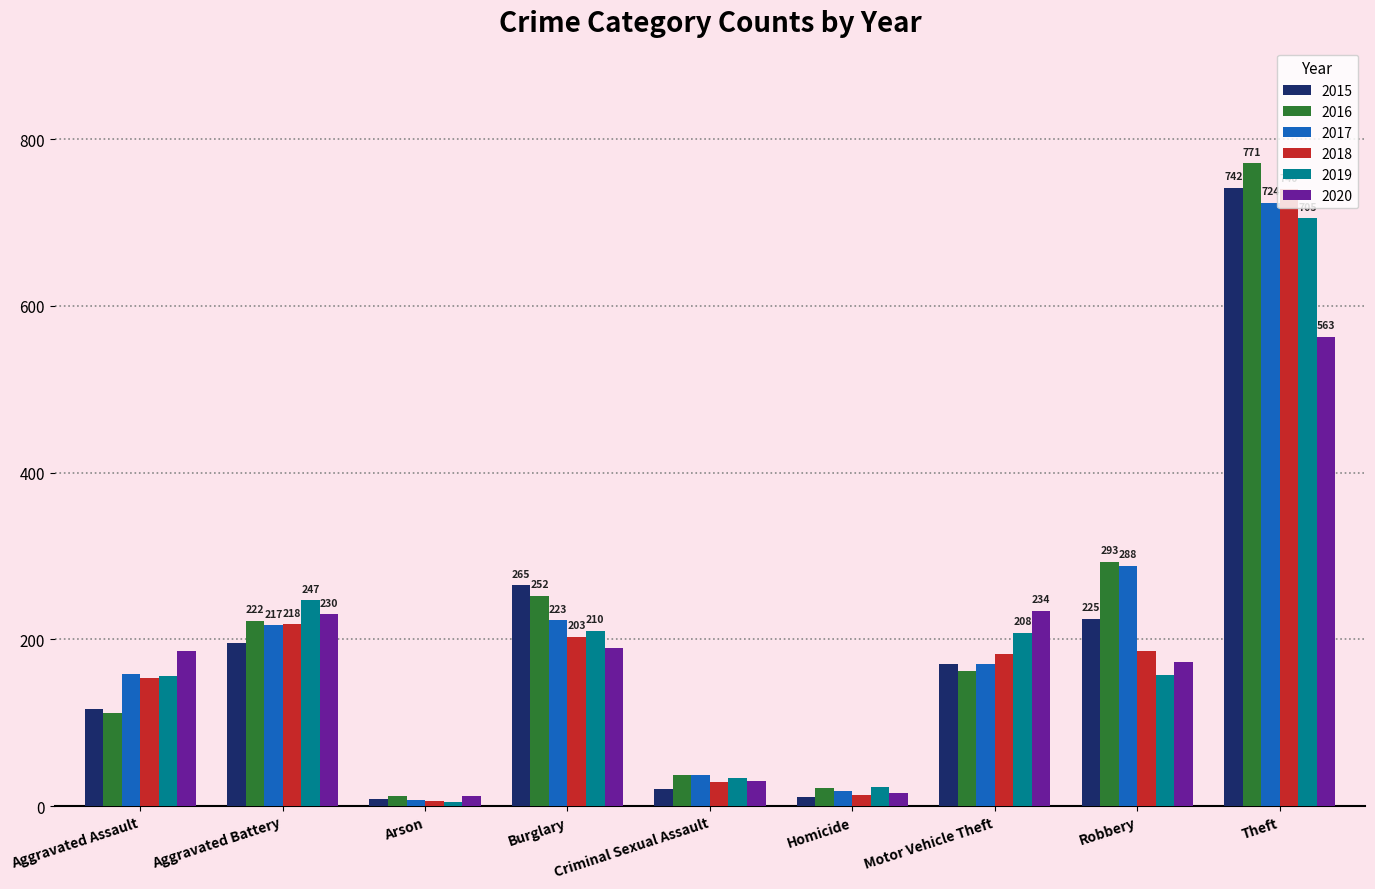

At which label does 2016 first exceed 162?

Aggravated Battery